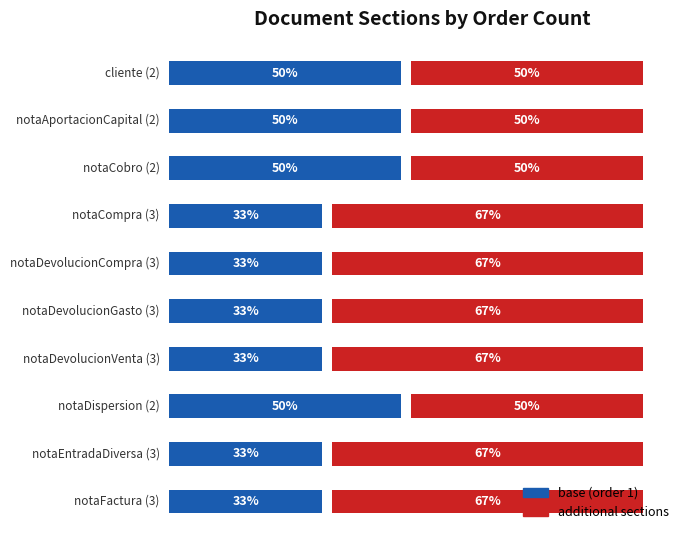

Which series has the largest range (max minus min)?

base (order 1)